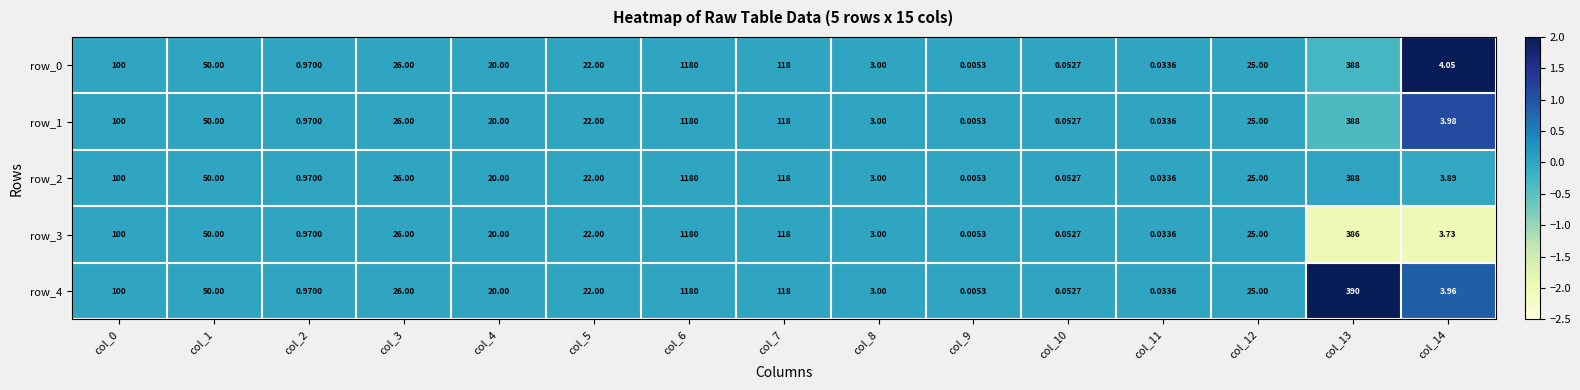

Count the number of data series in this chart.

5